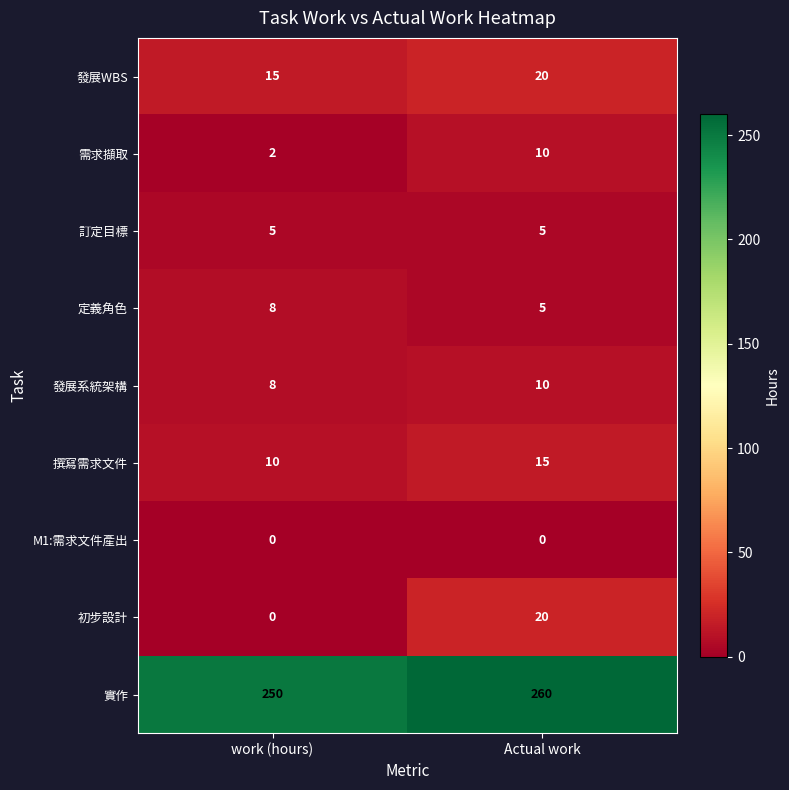

List the labels in order of 撰寫需求文件 value, largest first.

Actual work, work (hours)